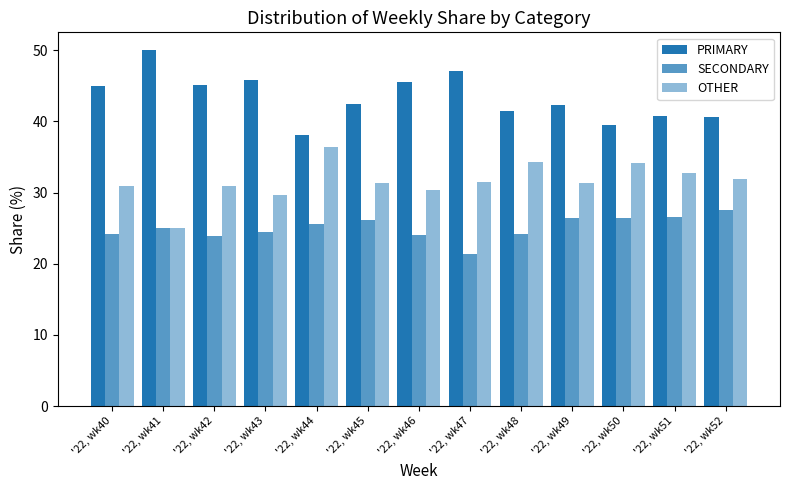

Reading left to right, list all the values displayed in this chart.

PRIMARY: 44.9	50.0	45.2	45.8	38.0	42.5	45.5	47.1	41.4	42.2	39.5	40.8	40.5
SECONDARY: 24.2	25.0	23.9	24.5	25.6	26.2	24.1	21.4	24.2	26.4	26.4	26.5	27.5
OTHER: 30.9	25.0	31.0	29.7	36.4	31.3	30.4	31.5	34.3	31.3	34.1	32.7	31.9